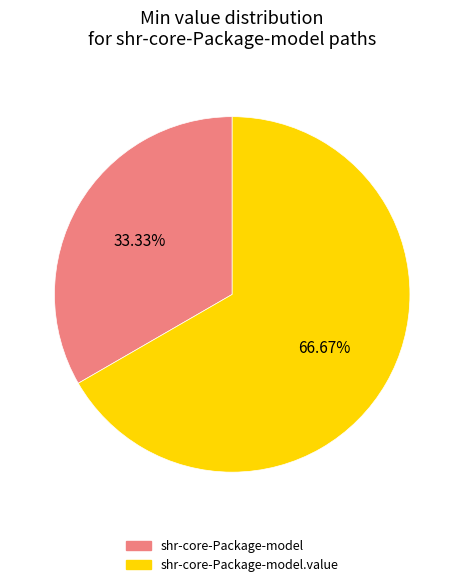

Is there any slice that represents more than half of the pie?

Yes